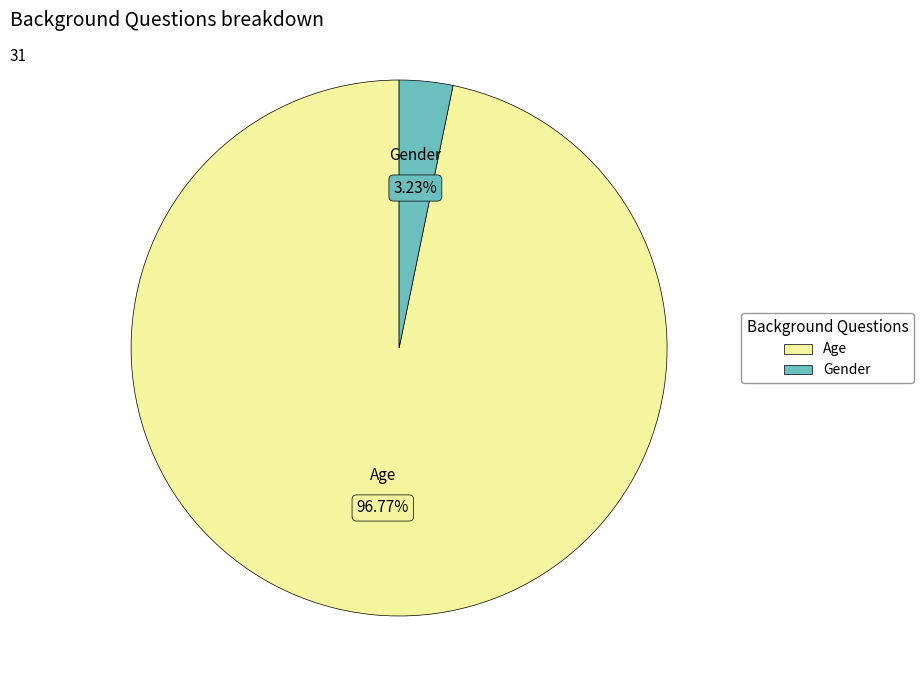

To the nearest percent, what percentage of the pie is Gender?

3%